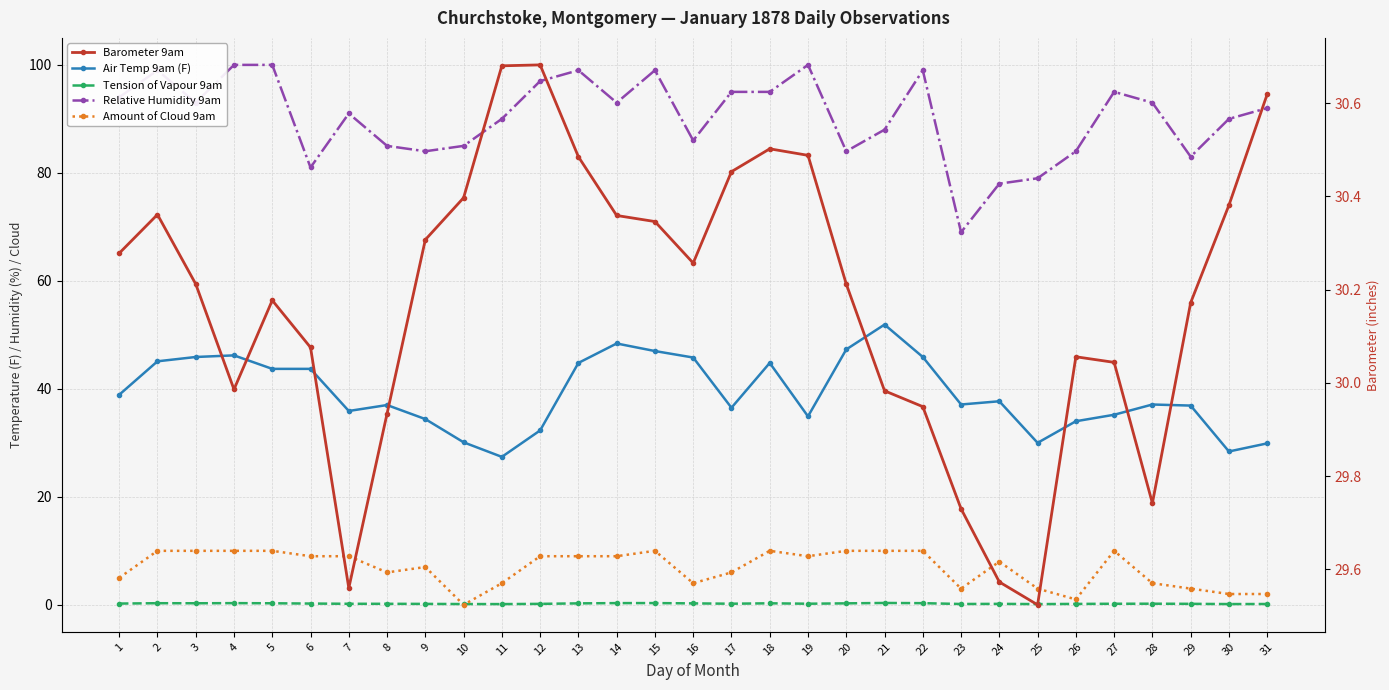

What are all the series names shown in the legend?

Air Temp 9am (F), Tension of Vapour 9am, Relative Humidity 9am, Amount of Cloud 9am, Barometer 9am